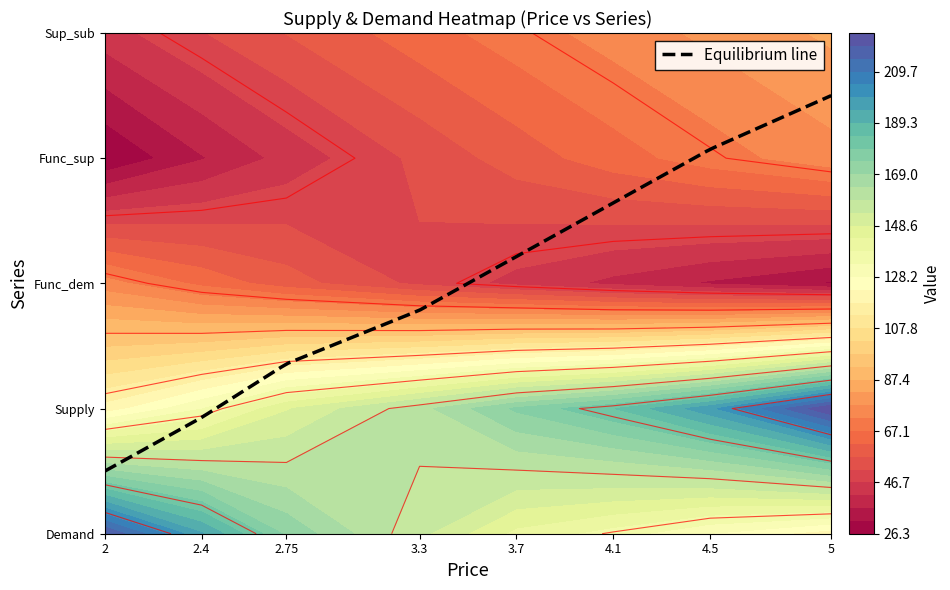

True or false: Func_sup has a value of 36.1 at 2.4.

True